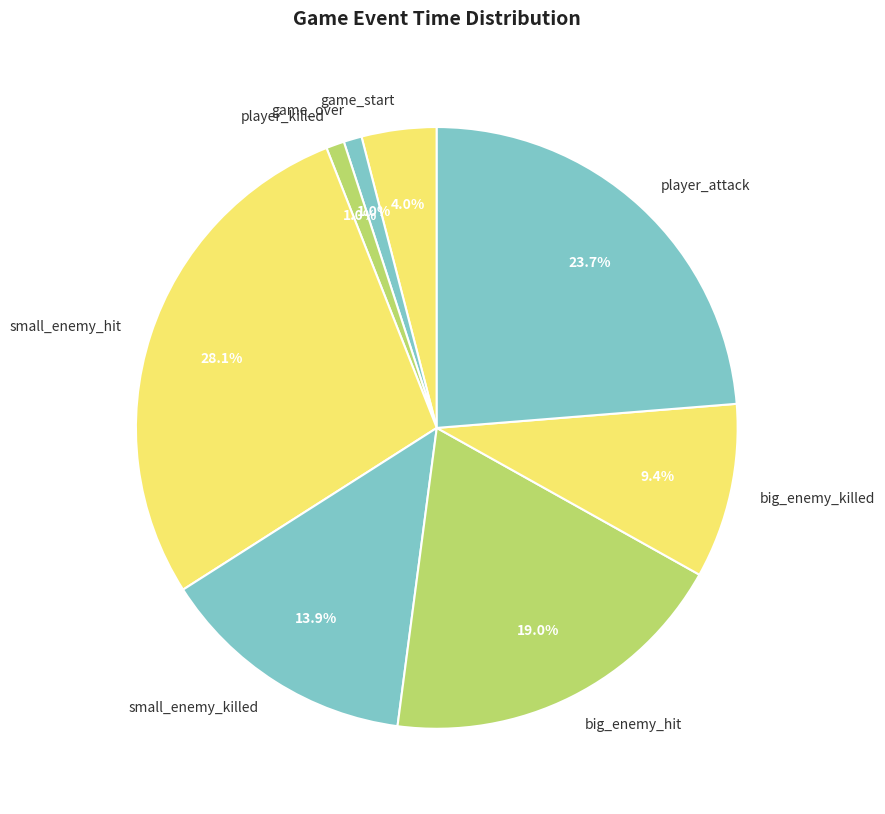

To the nearest percent, what is the average slice percentage?

12%